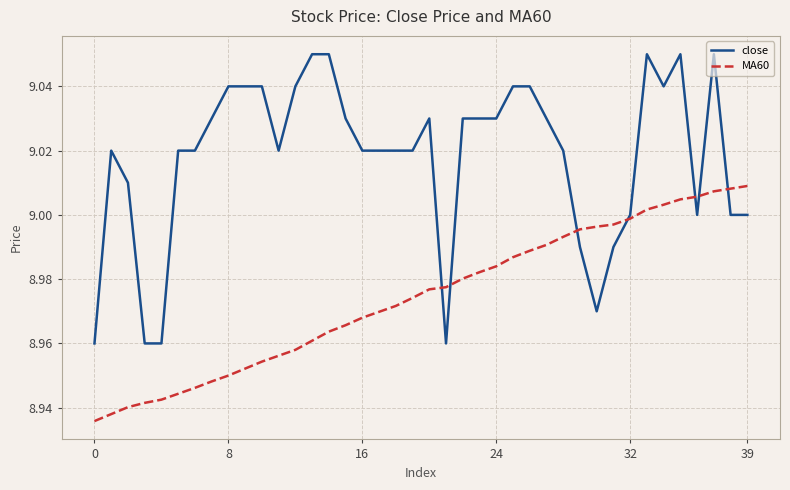

Which series has the largest total across all categories?

close